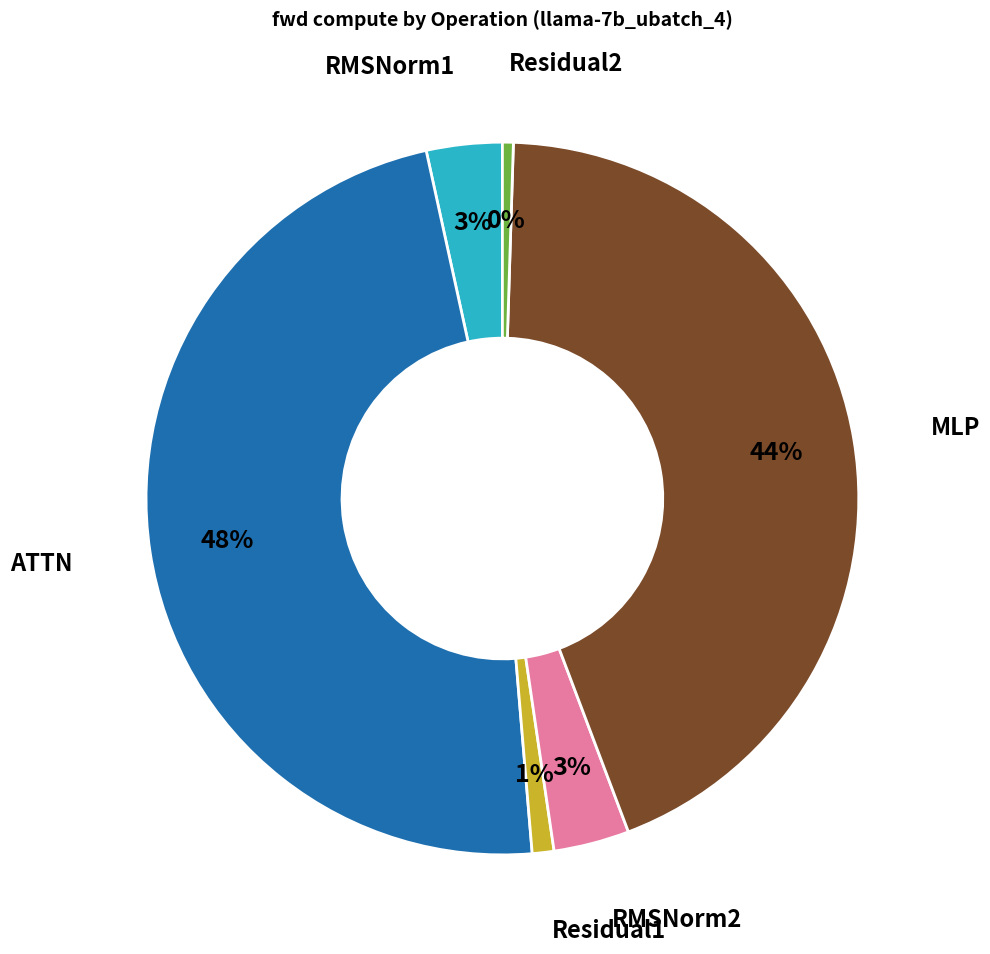

To the nearest percent, what is the average slice percentage?

17%